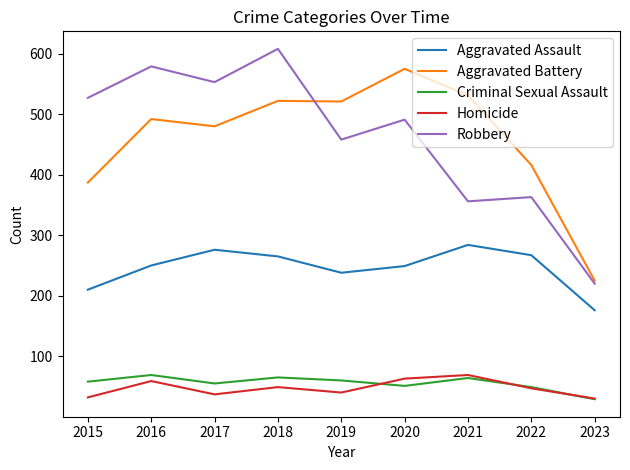

The value of Homicide at 2016 is 99. True or false?

False